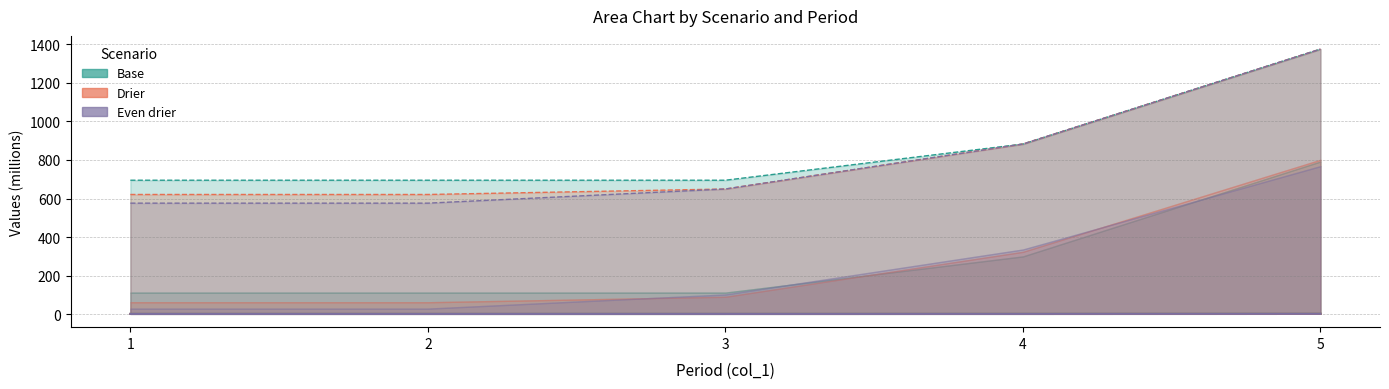

Is the value of Even drier (col_13) at 3 greater than the value of Even drier (irr) at 2?

Yes